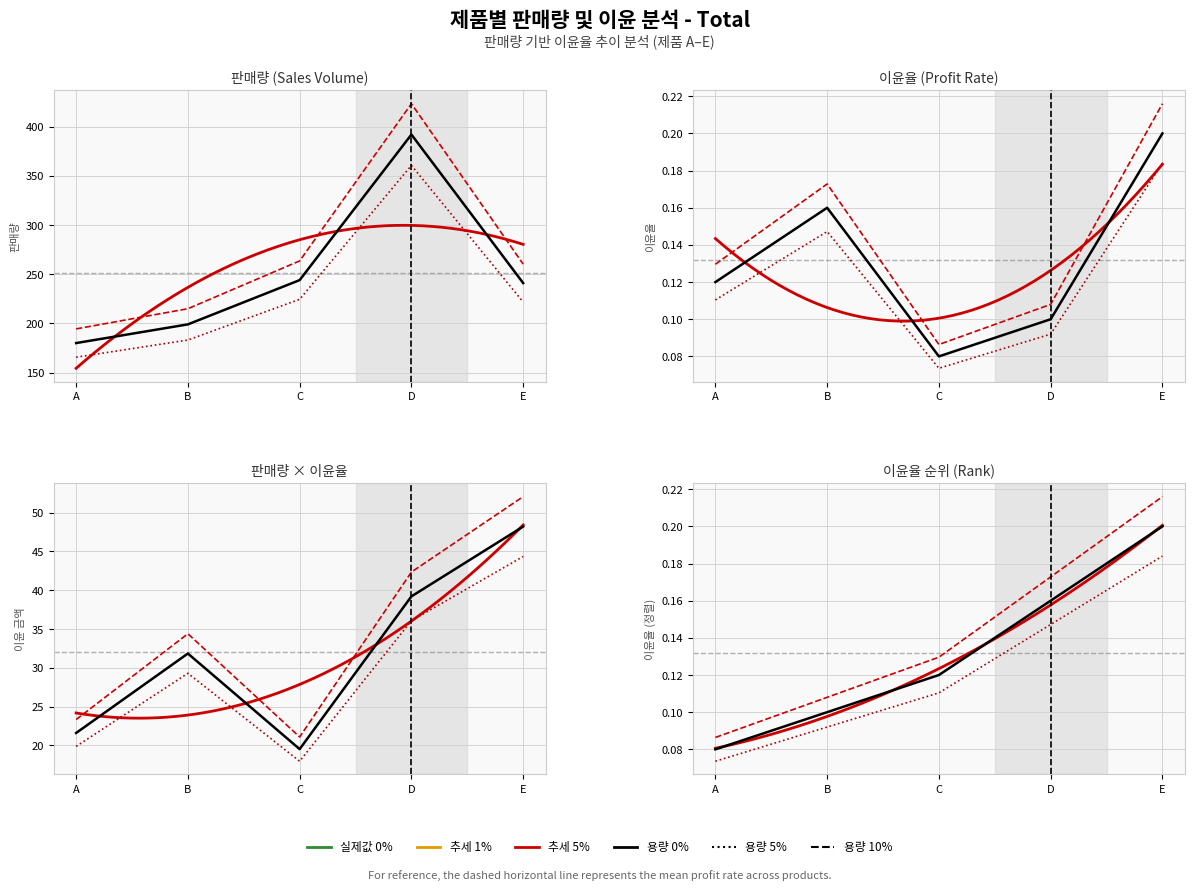

What is the value of the 1st point from the left?

0.1